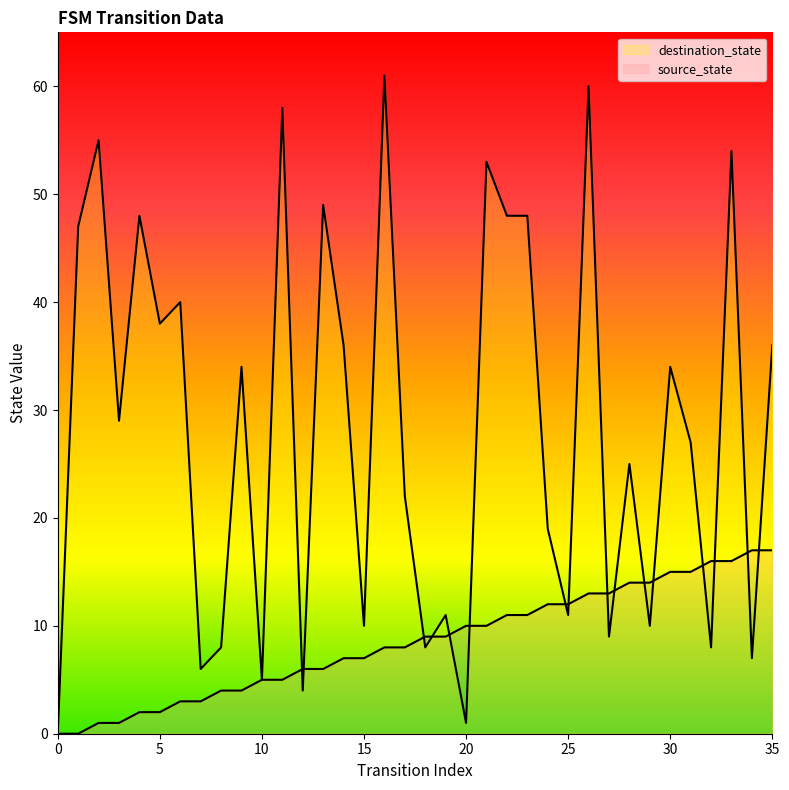

List the series in order of their peak value, highest first.

destination_state, source_state